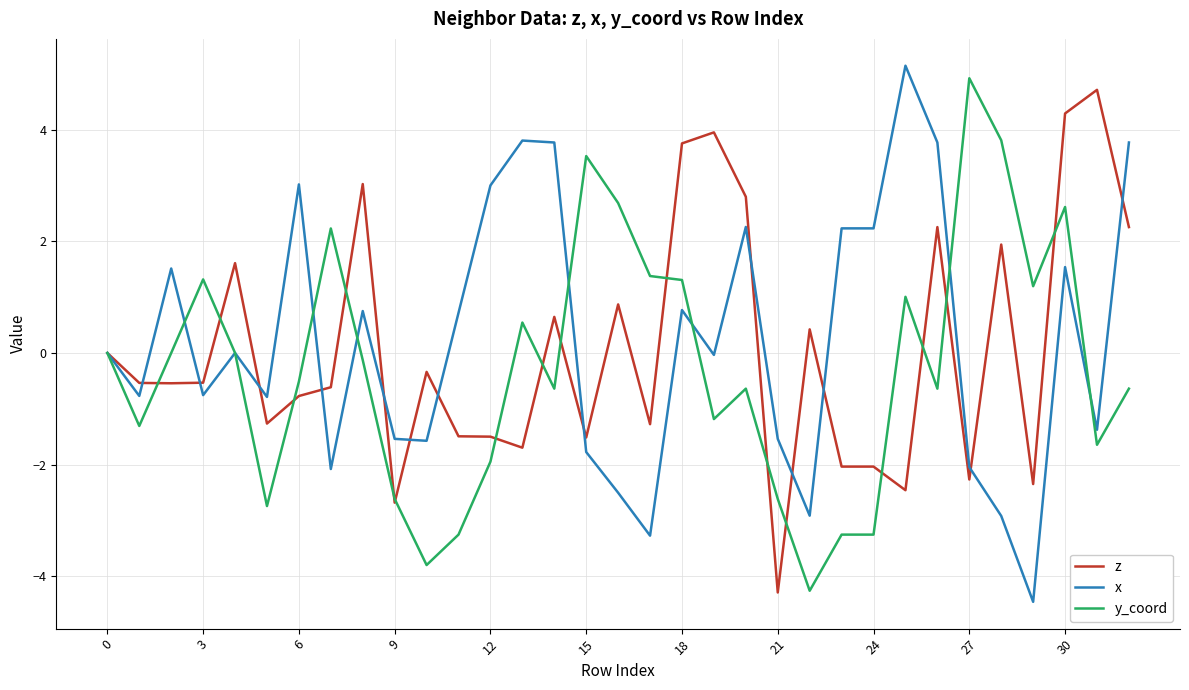

What is the smallest value displayed?

-4.5